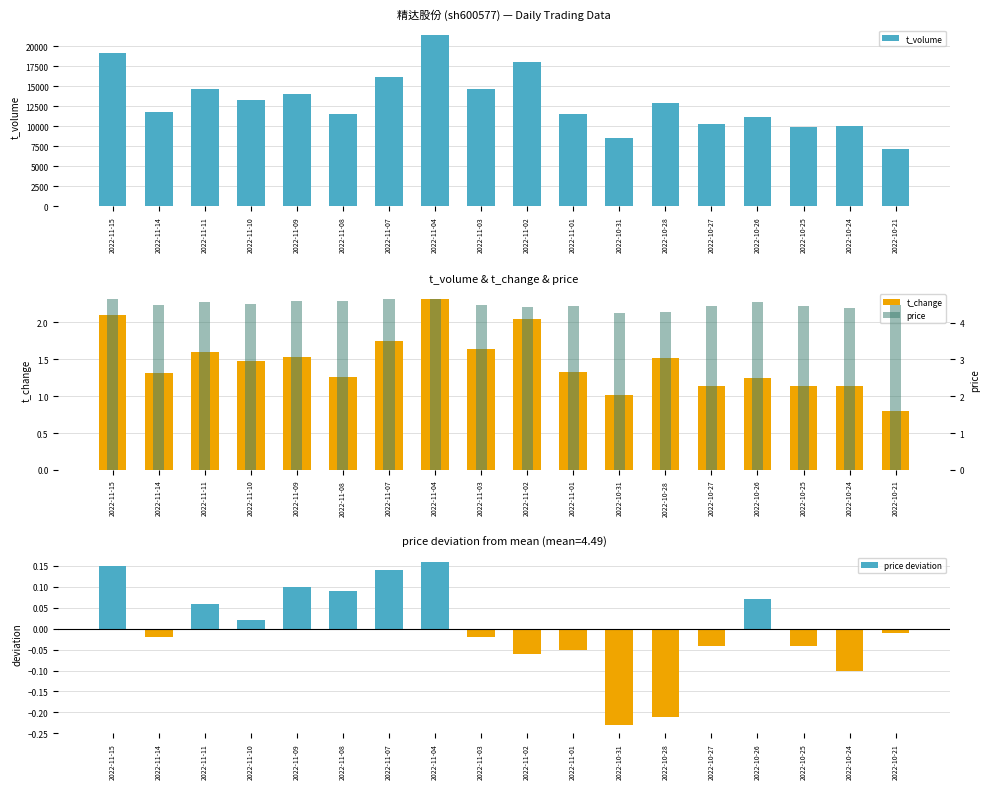

Which has a higher value, 2022-11-14 or 2022-11-08?

2022-11-14